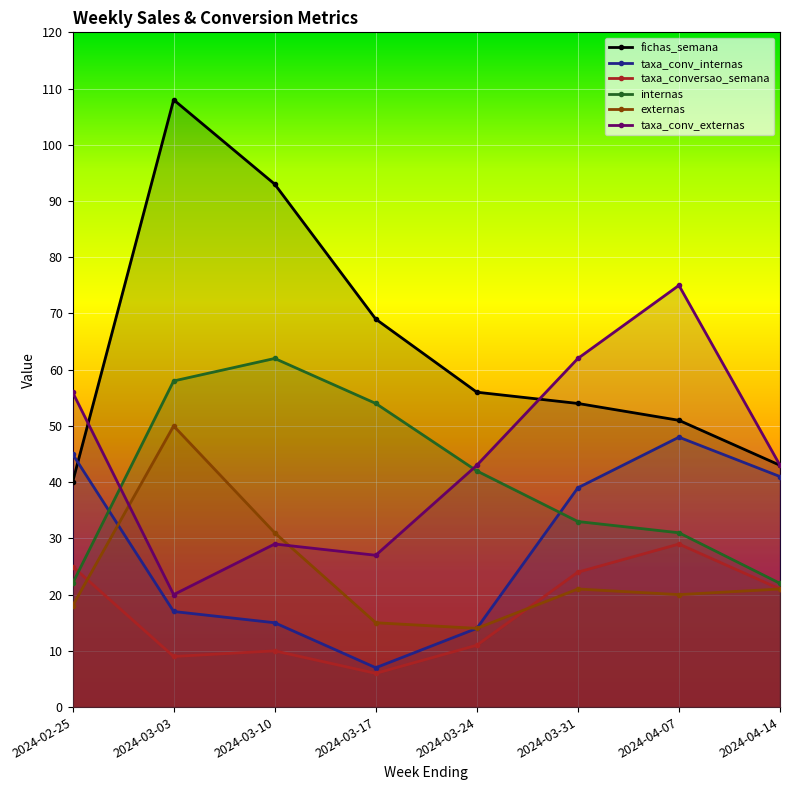

What position from the left is 2024-04-07?

7